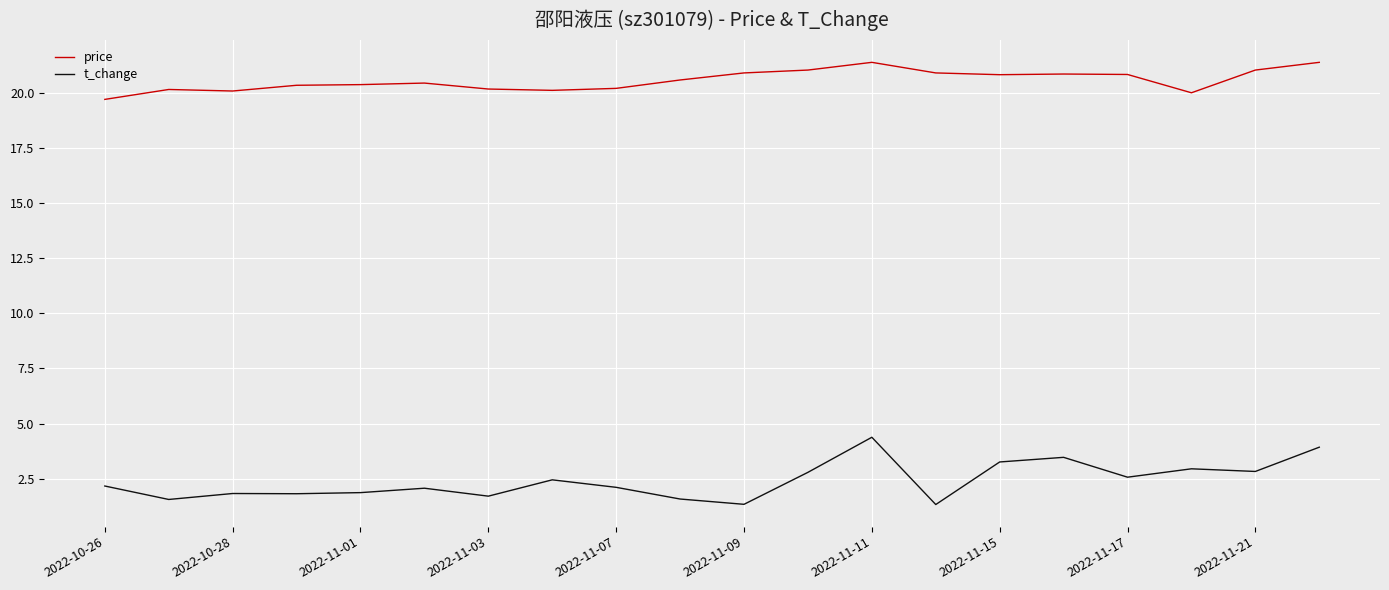

Which series has the largest total across all categories?

price